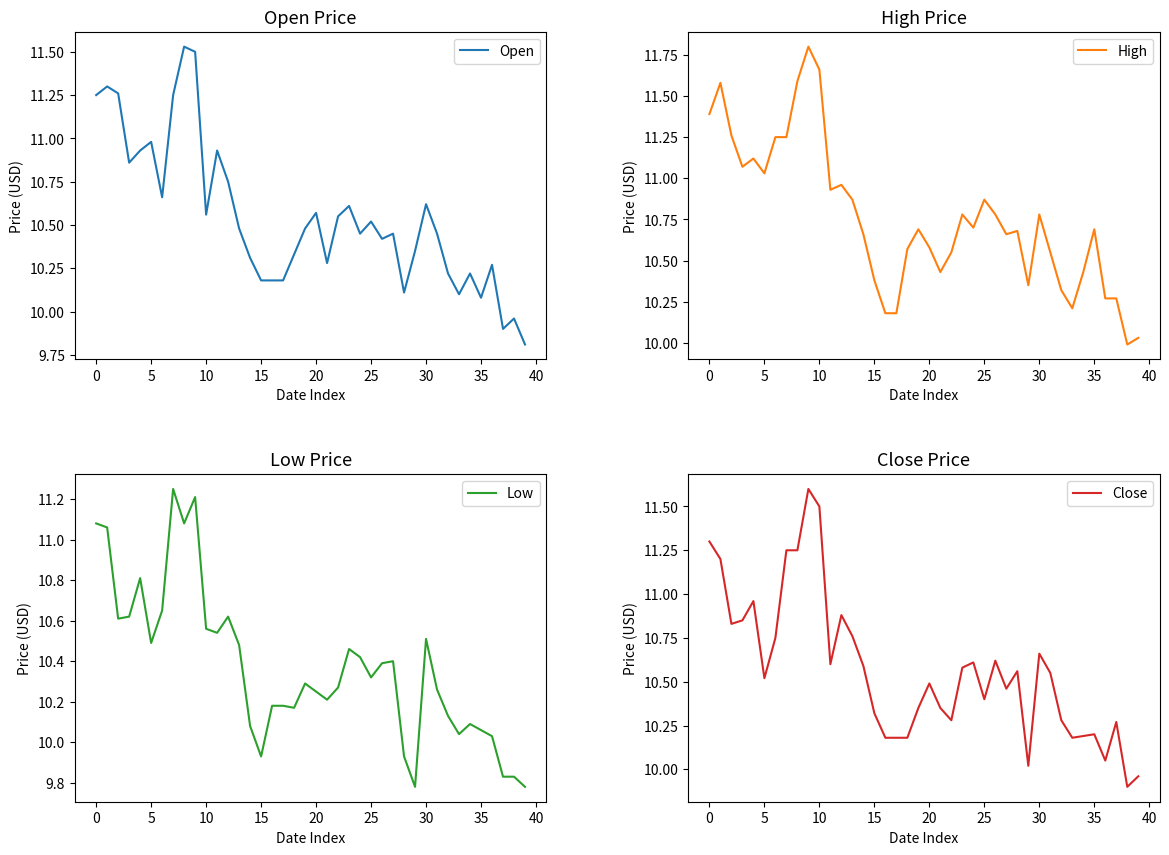

Is the value of High at 29 greater than the value of Open at 17?

Yes